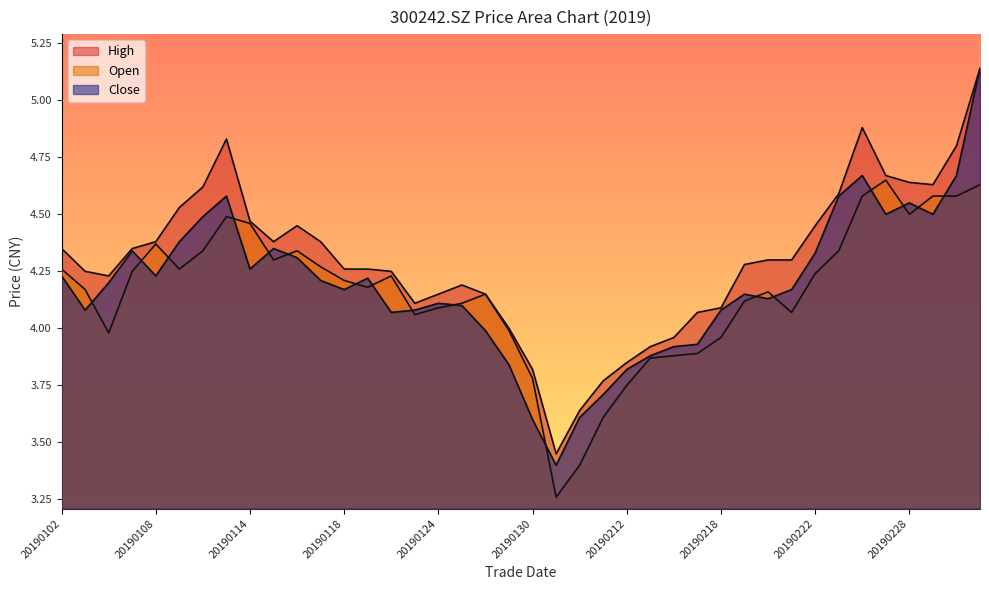

What is the sum of the high values at 20190129 and 20190219?

8.3